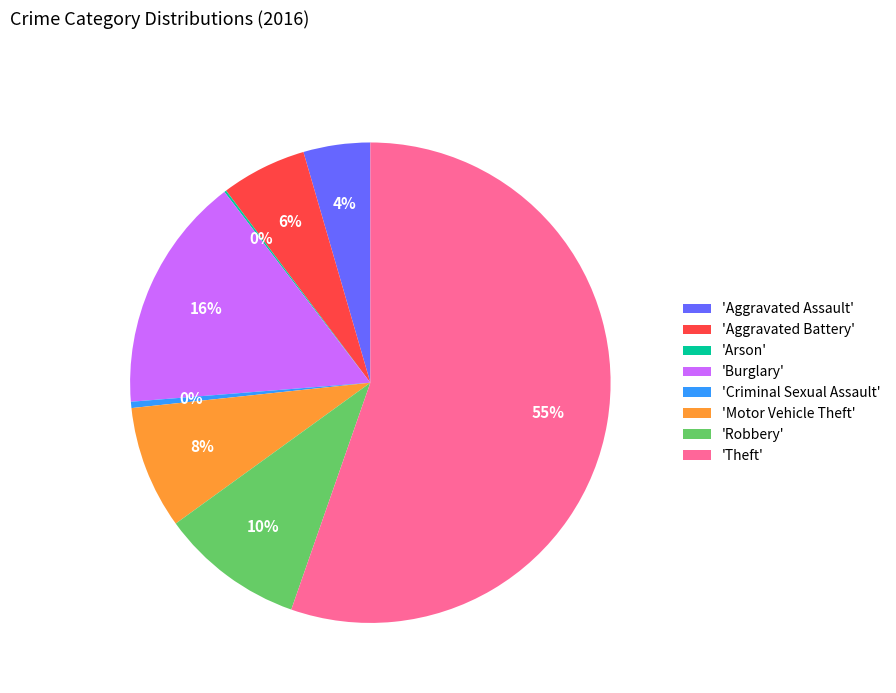

To the nearest percent, what is the average slice percentage?

12%